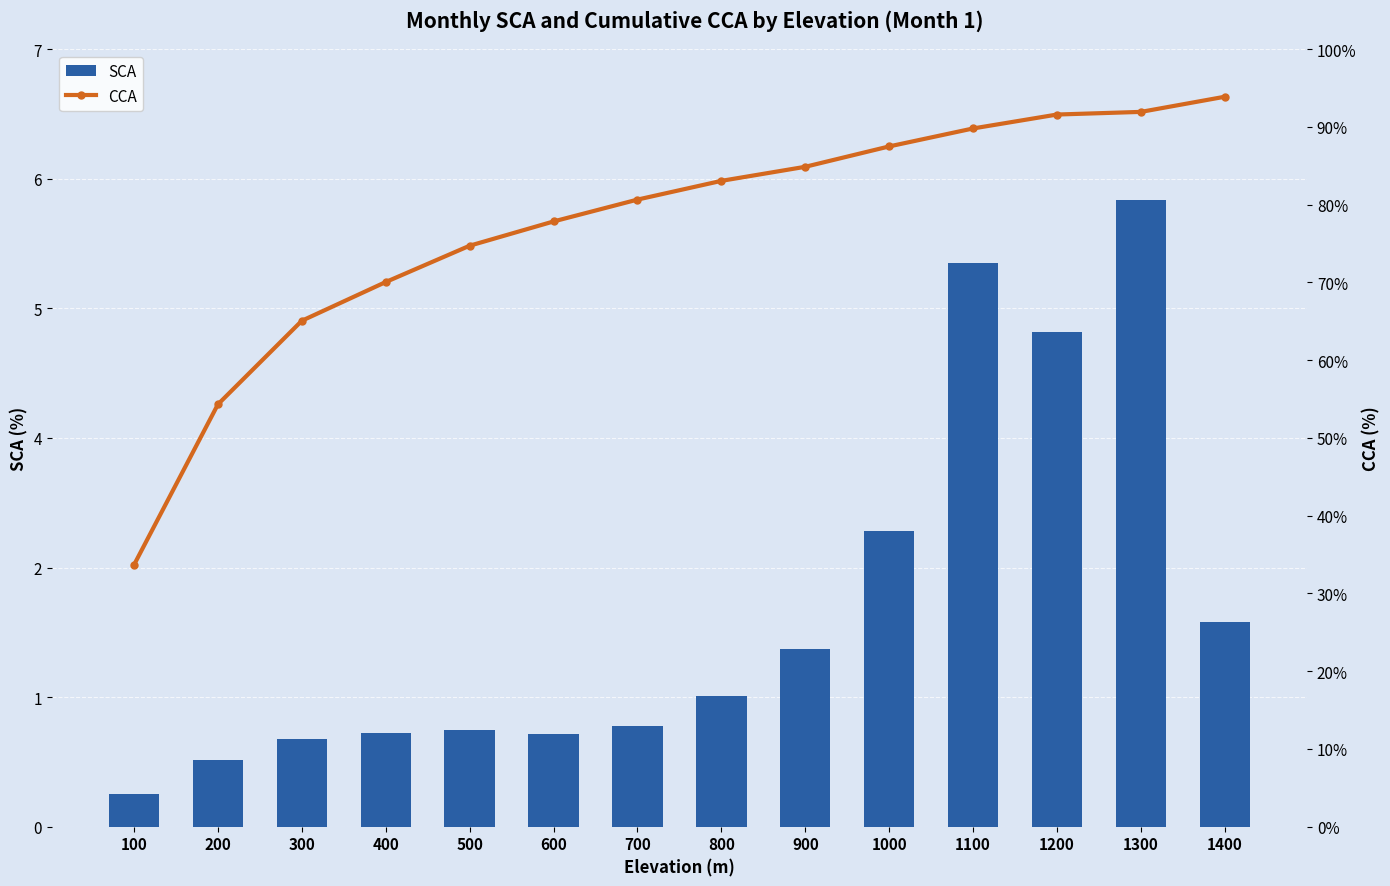

Reading left to right, what are all the values shown in this chart?

SCA: 0.3	0.6	0.8	0.8	0.9	0.8	0.9	1.2	1.6	2.7	5.1	4.5	5.6	1.8
CCA: 33.7	54.3	65.1	70.0	74.7	77.8	80.7	83.1	84.9	87.5	89.8	91.6	91.9	93.9